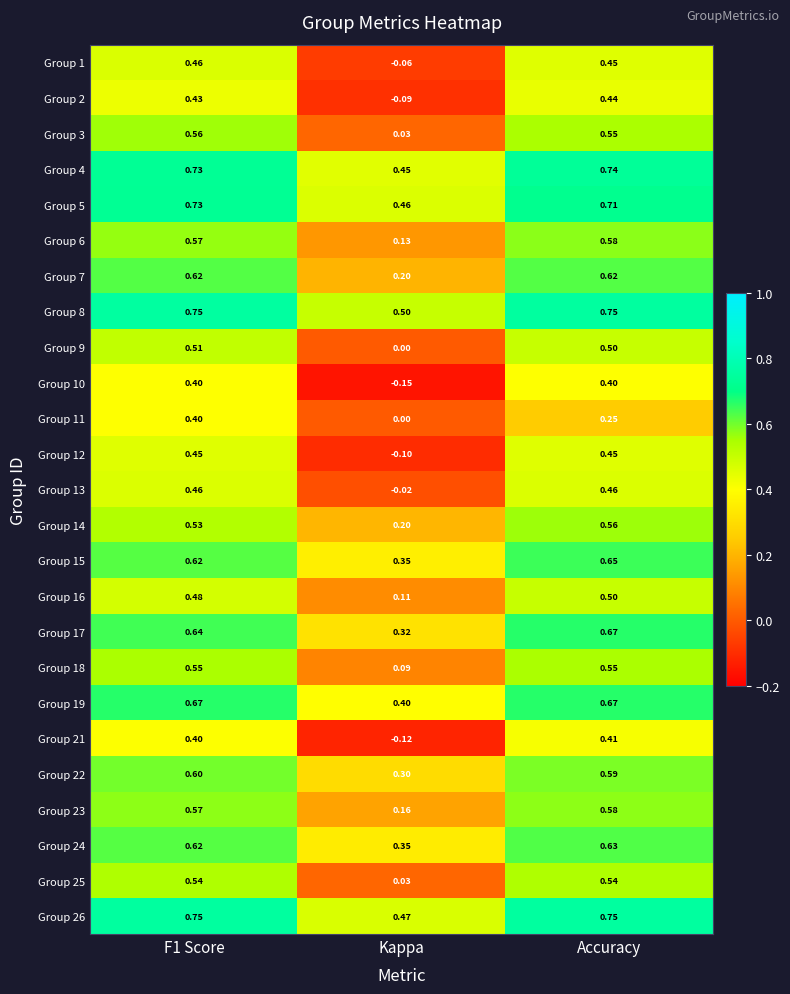

What is the difference between the highest and lowest values at Accuracy?

0.5